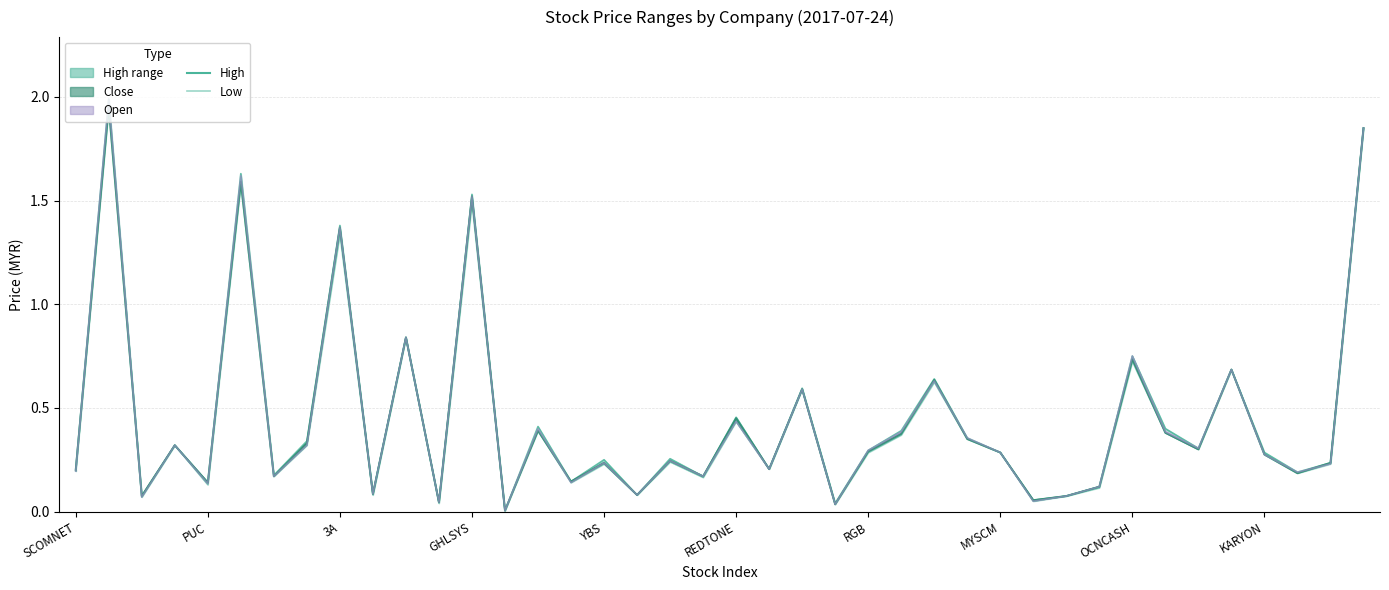

What is the average value of the High series?

0.5